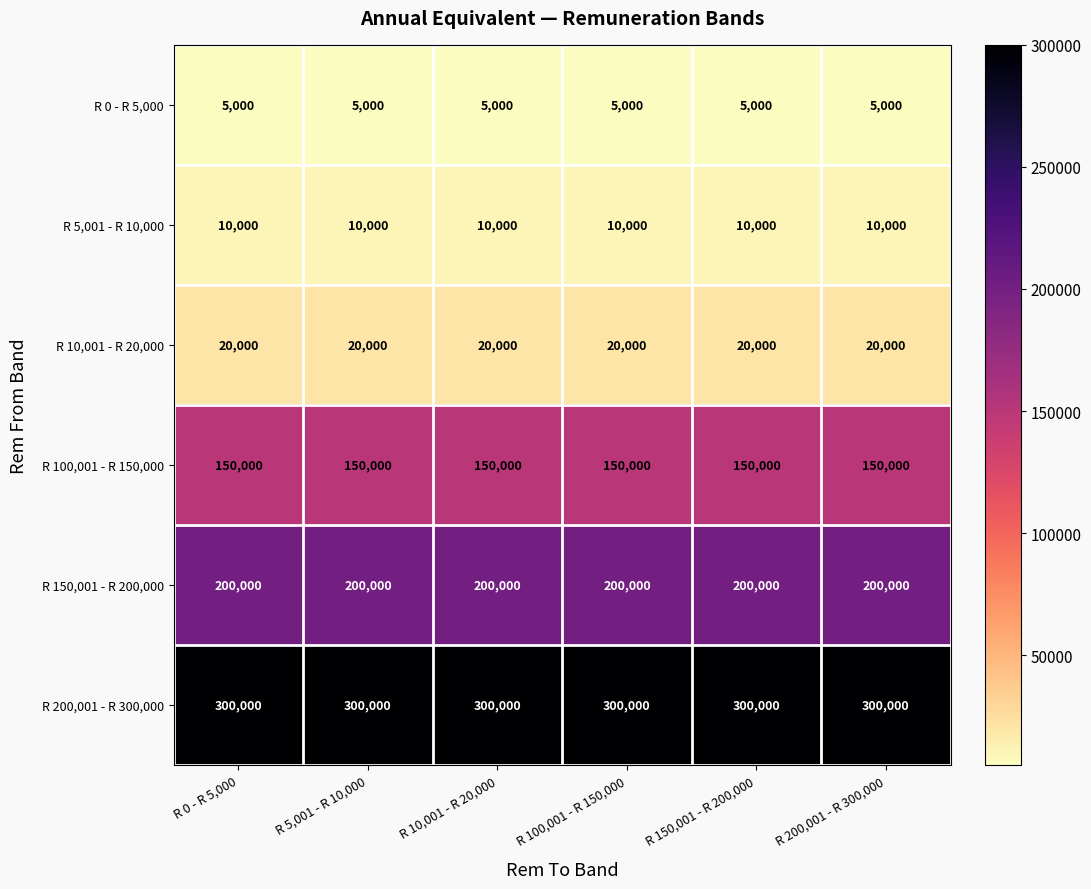

The value of R 150,001 - R 200,000 at R 0 - R 5,000 is 200000. True or false?

True